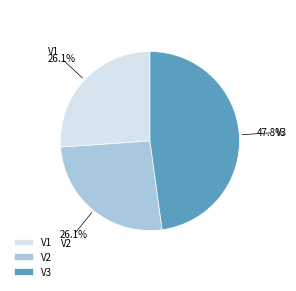

How many slices are in this pie chart?

3